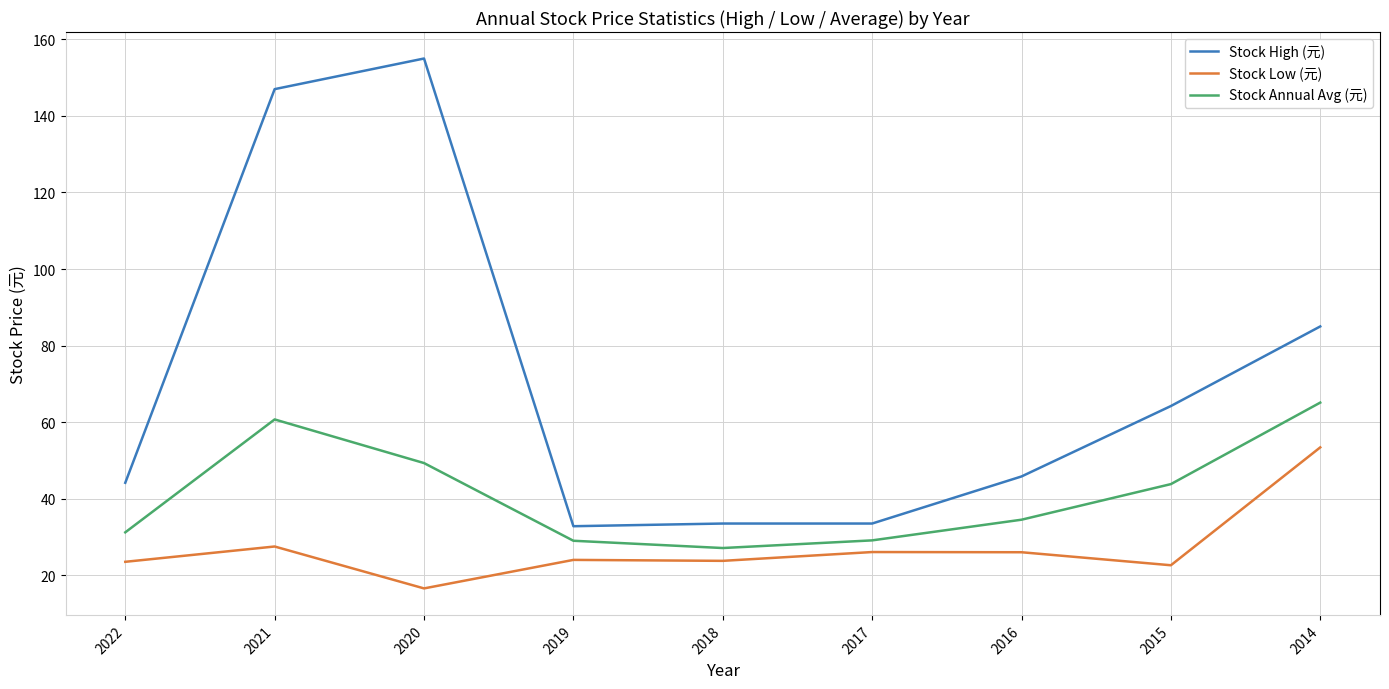

Is the value of Stock Annual Avg (元) at 2014 greater than the value of Stock Low (元) at 2018?

Yes